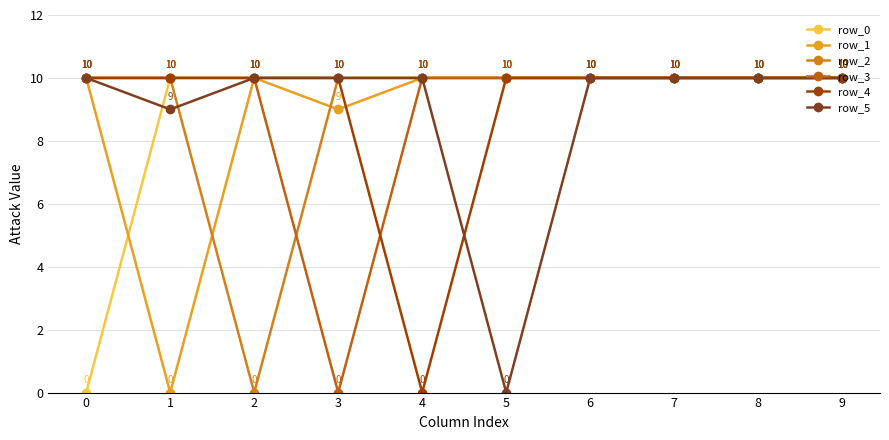

What is the maximum value shown in the chart?

10